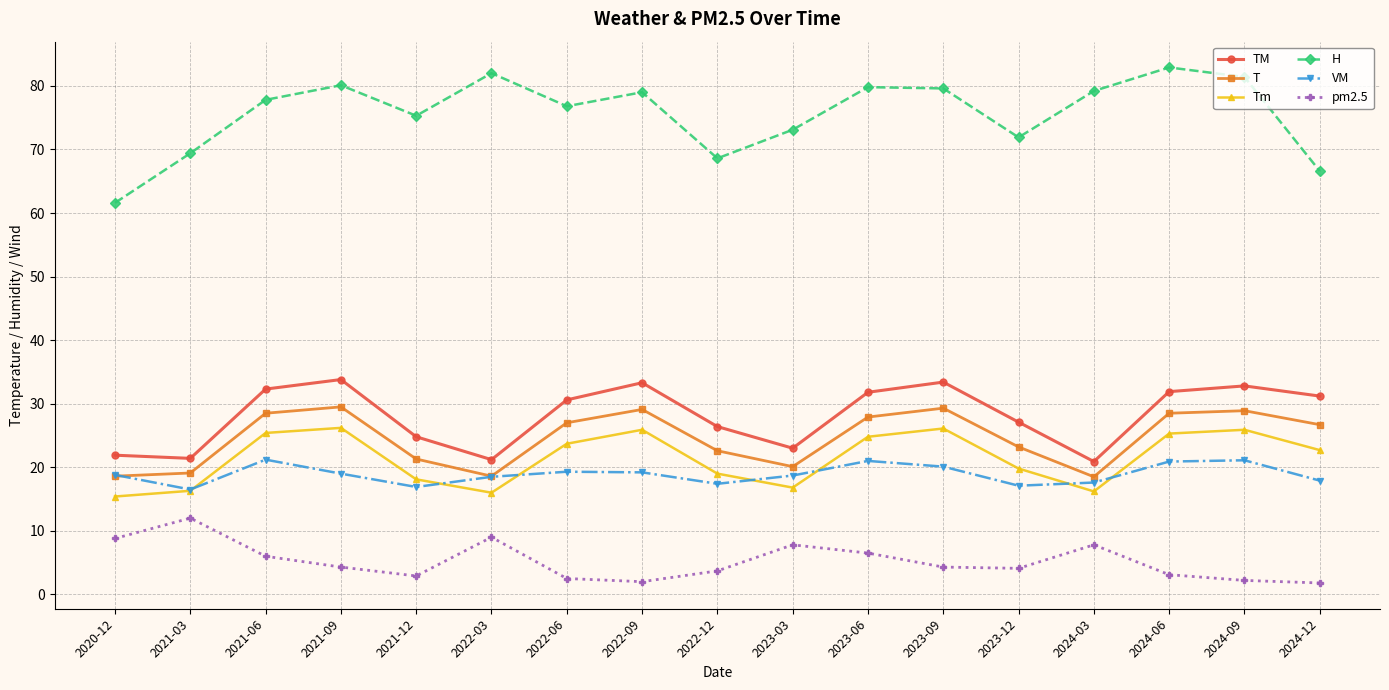

What is the value of the pm2.5 point at the 11th from the left?

6.5